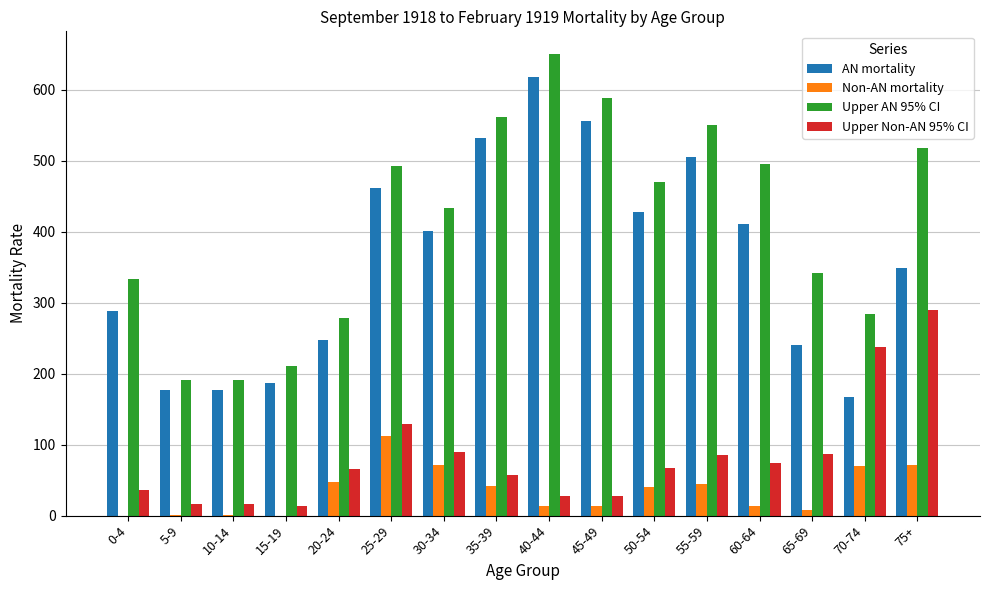

At which label does AN mortality reach its peak?

40-44